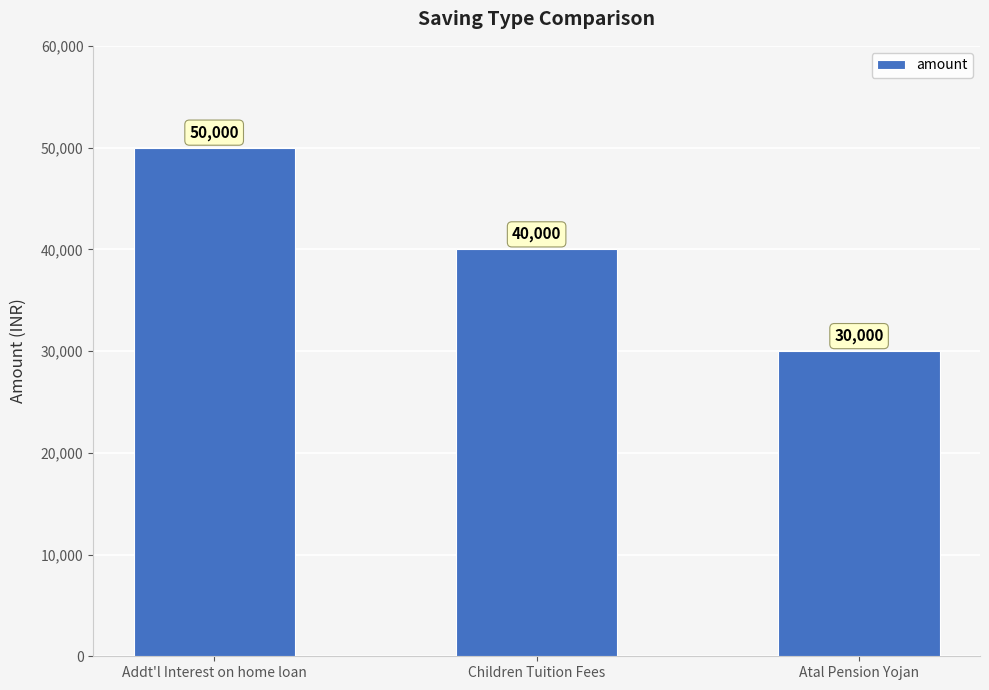

True or false: the data shows 65499 at Children Tuition Fees.

False